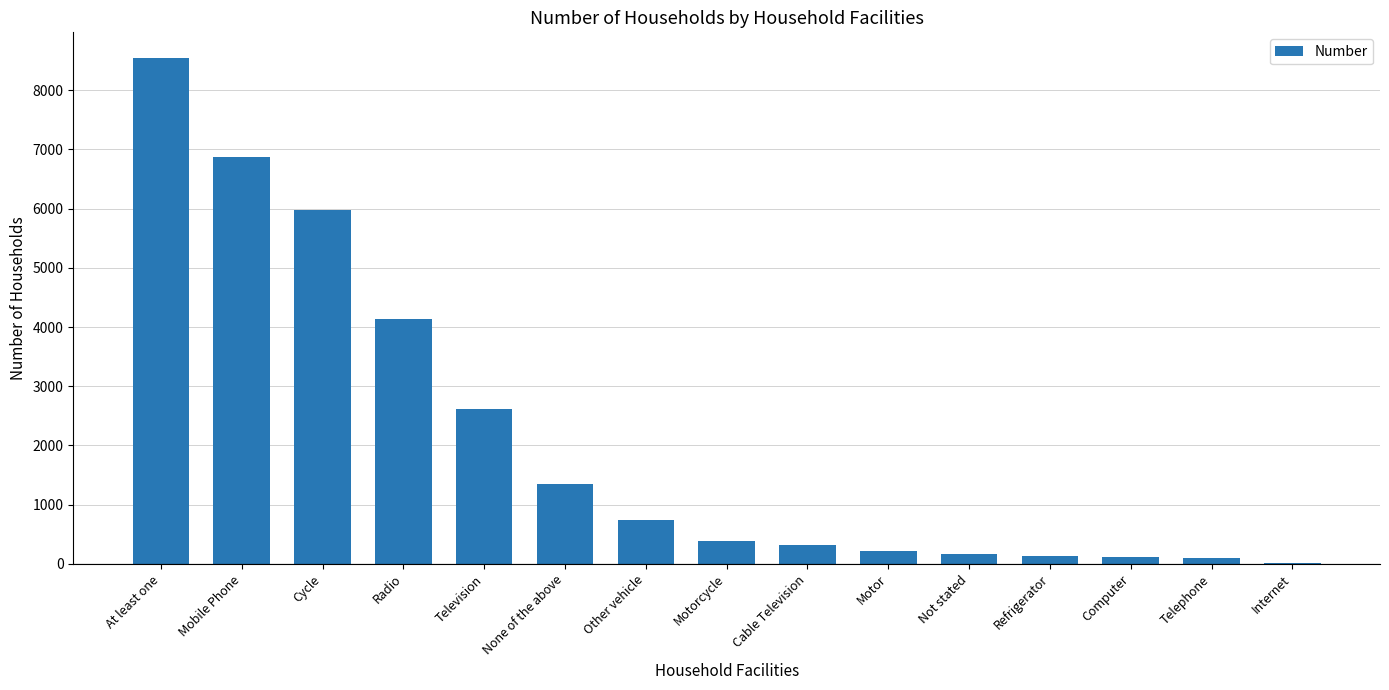

At which category does the chart reach its peak across all series?

At least one